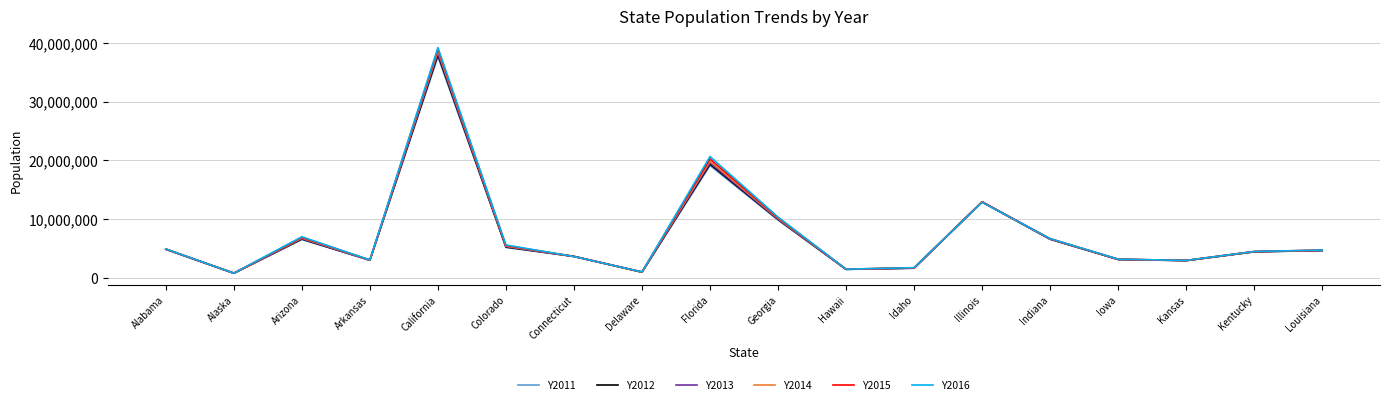

What is the spread (max minus min) of values at Kansas?

42228